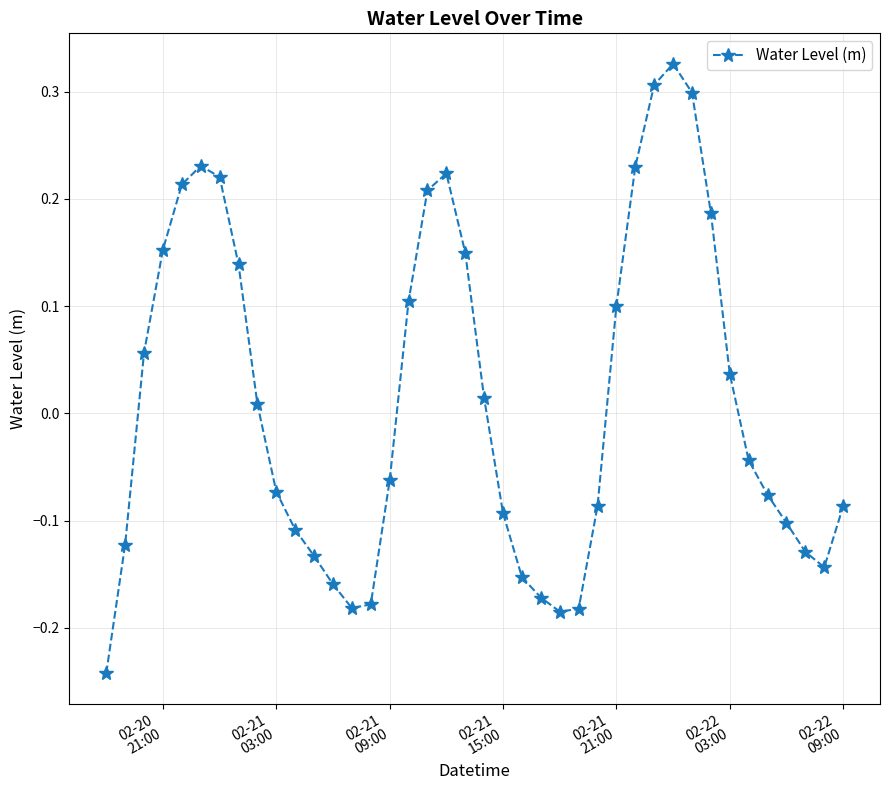

What is the difference between the second highest and second lowest values?

0.5